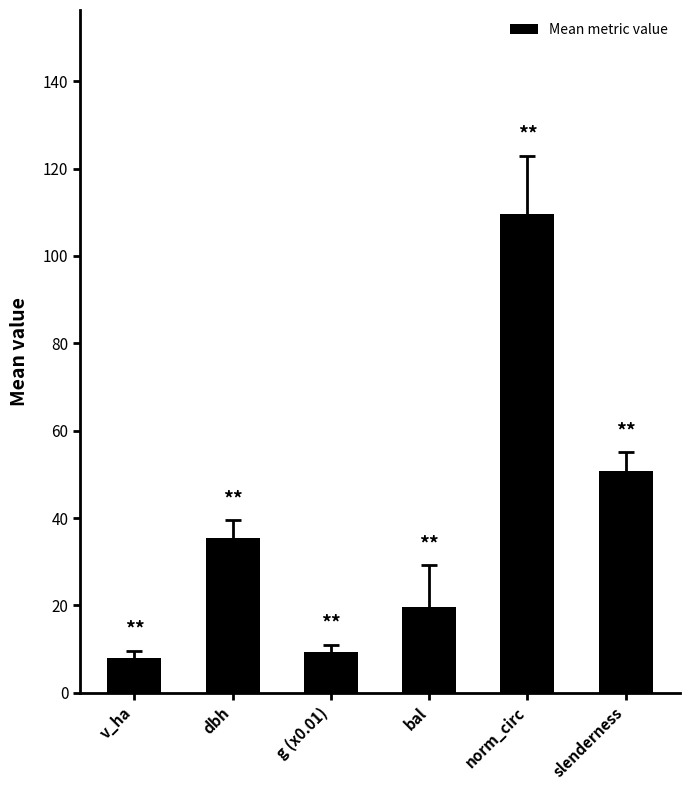

What is the difference between the second highest and minimum values?

42.8